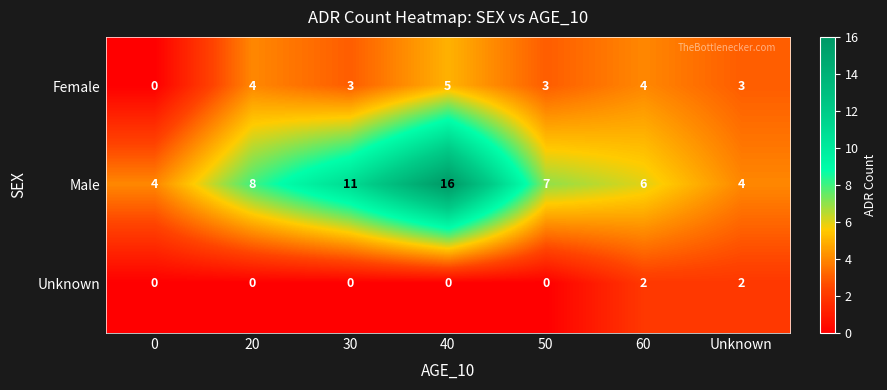

What is the difference between the highest and lowest values at Unknown?

2